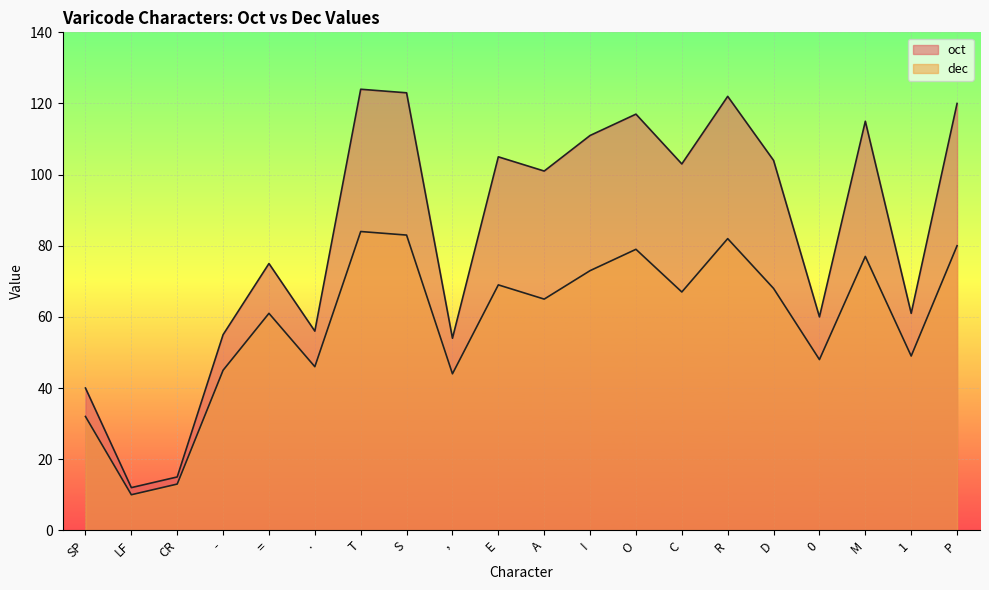

How many lines are shown in the chart?

2